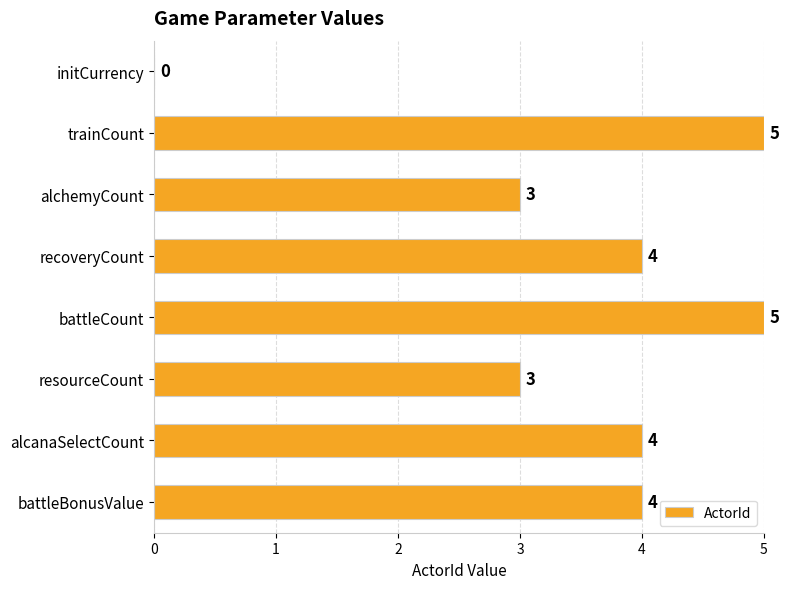

Read the value at resourceCount.

3